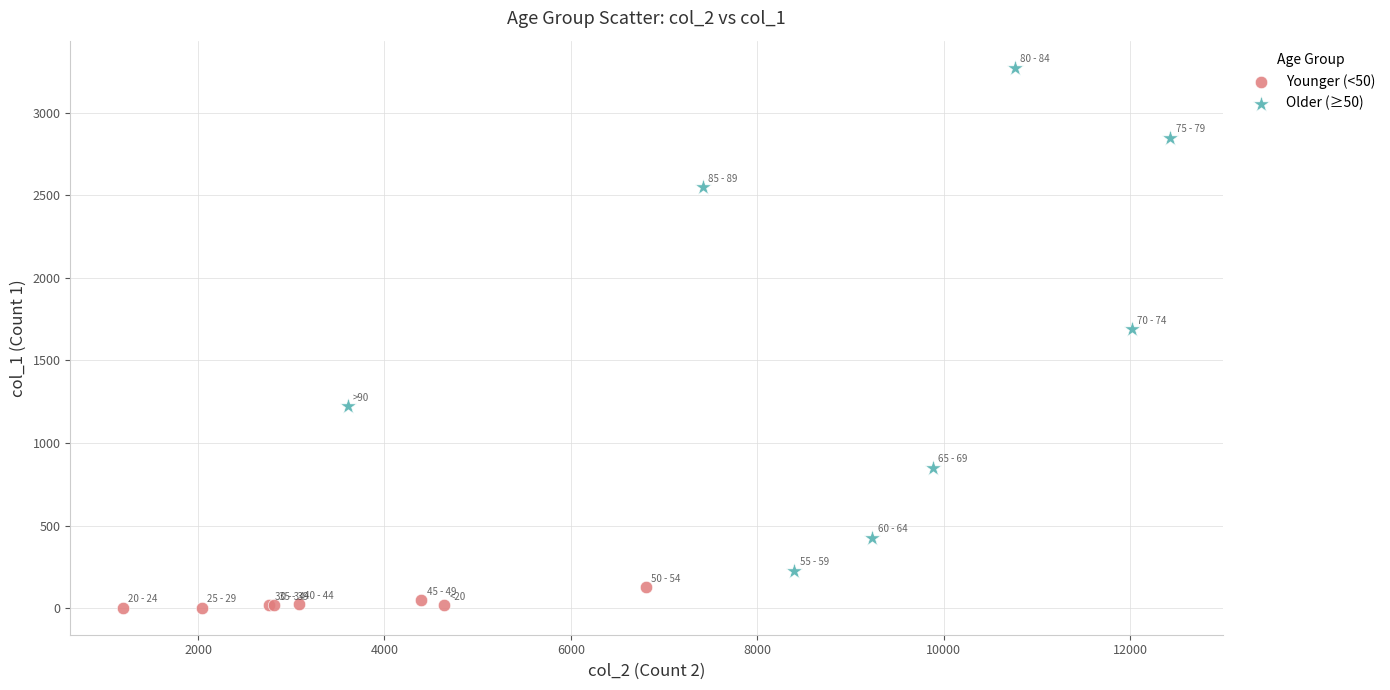

Which series reaches the maximum Y coordinate?

Older (≥50)